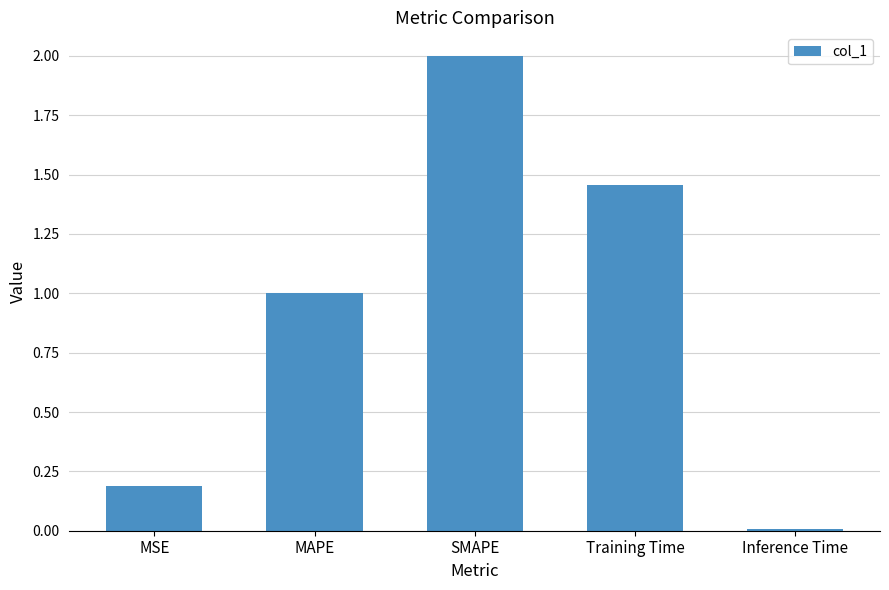

True or false: the data shows 0.0 at Inference Time.

True